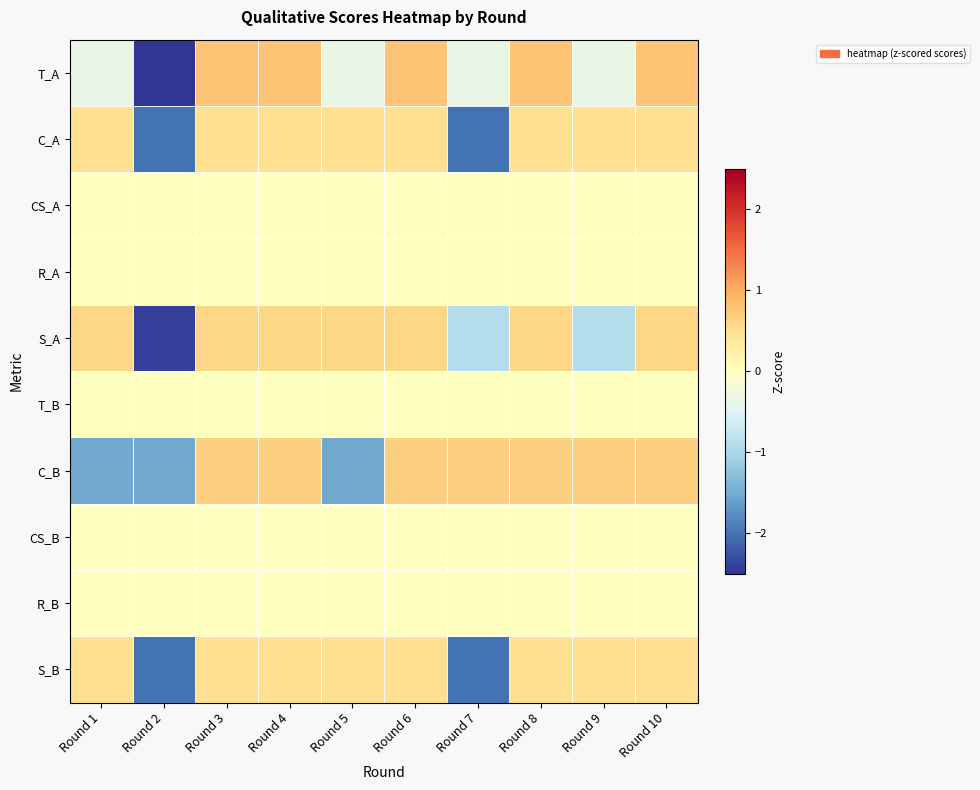

What is the difference between the highest and lowest values at Round 3?

0.8